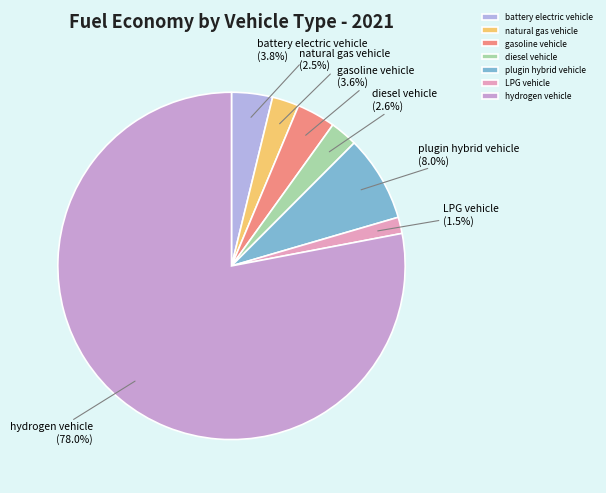

What percentage is NOT represented by LPG vehicle?

98.5%